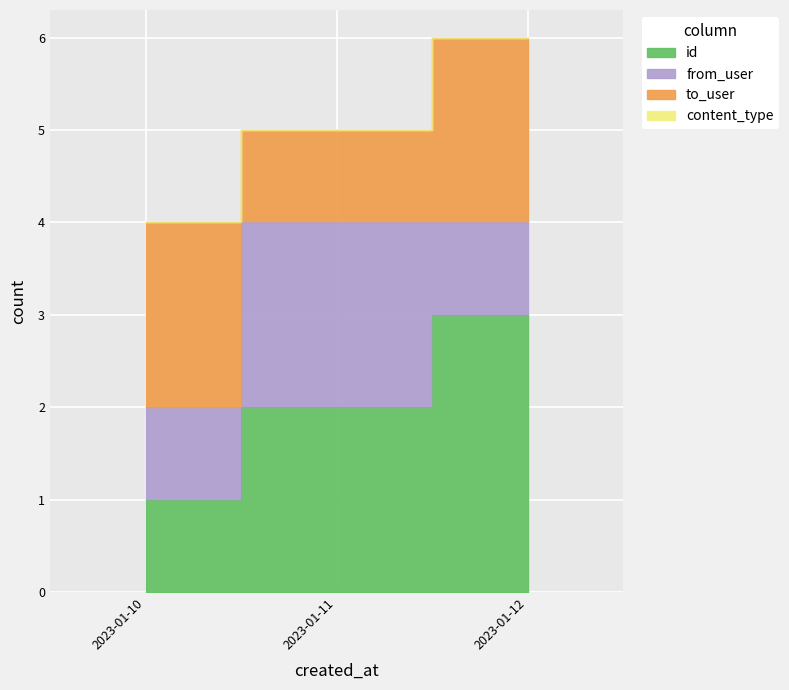

What is the total value across all series at 2023-01-10?

4